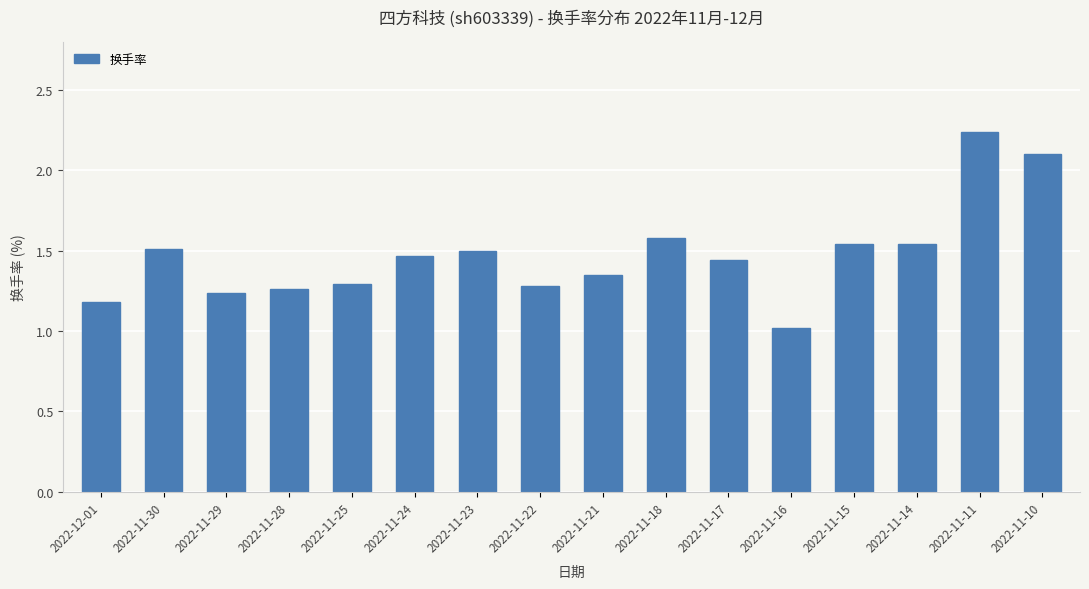

What is the difference between the second highest and minimum values?

1.1